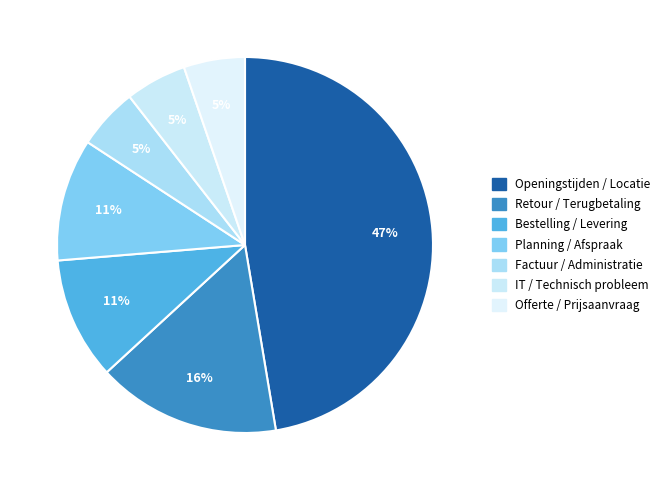

Count the number of slices in the pie.

7